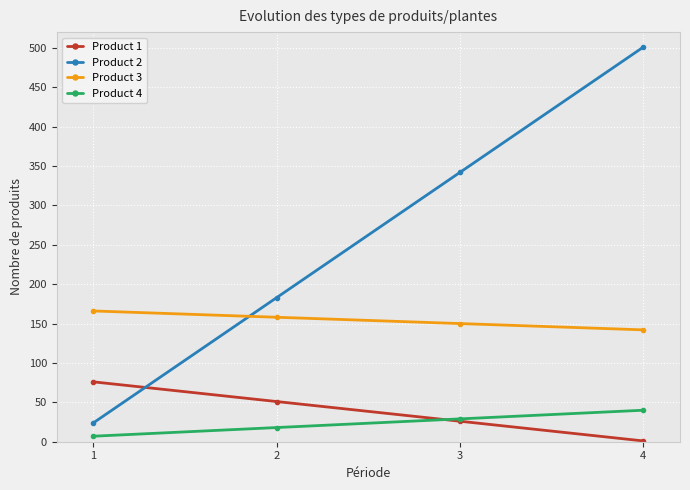

True or false: Product 3 and Product 1 cross at least once.

False